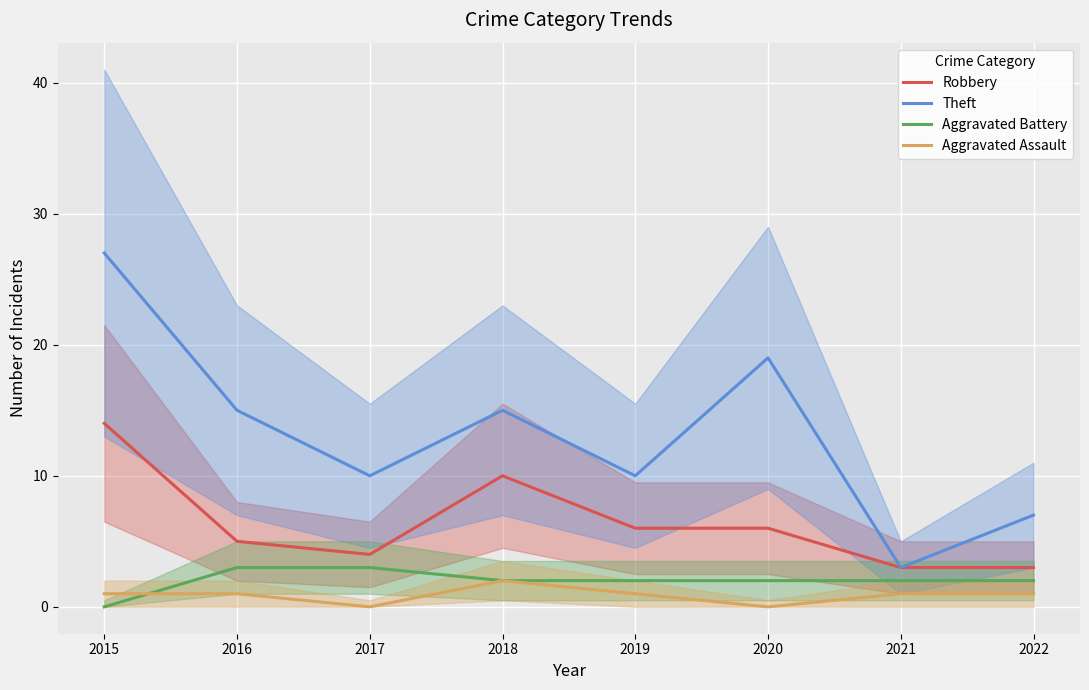

What is the difference between the maximum and minimum values in the Aggravated Battery series?

3